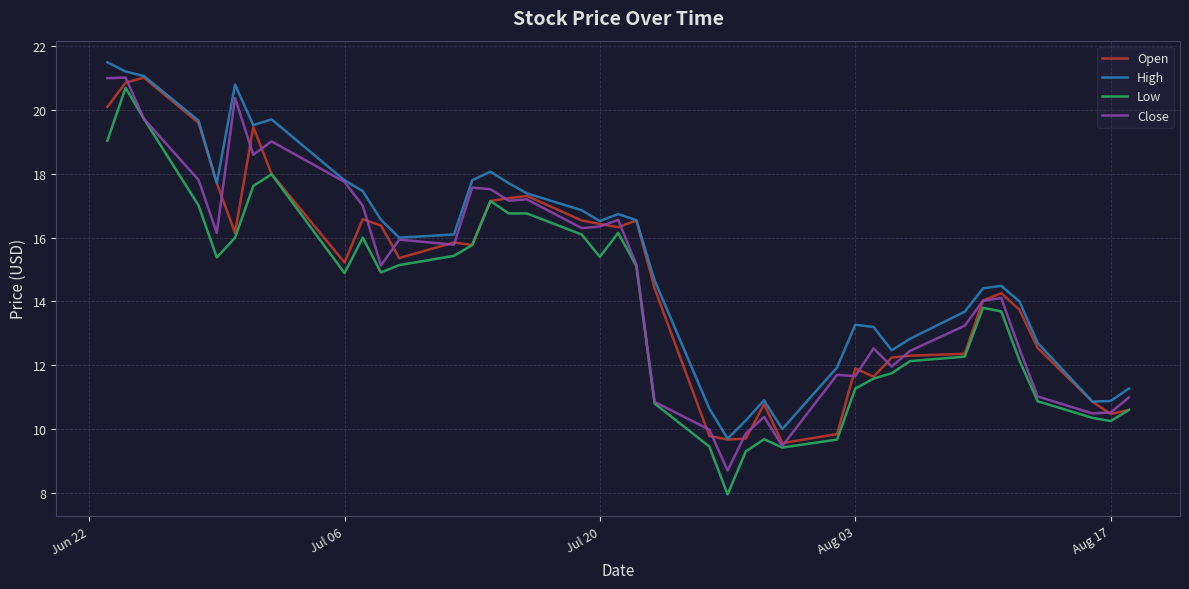

Is this an area chart (filled region under the line)?

No